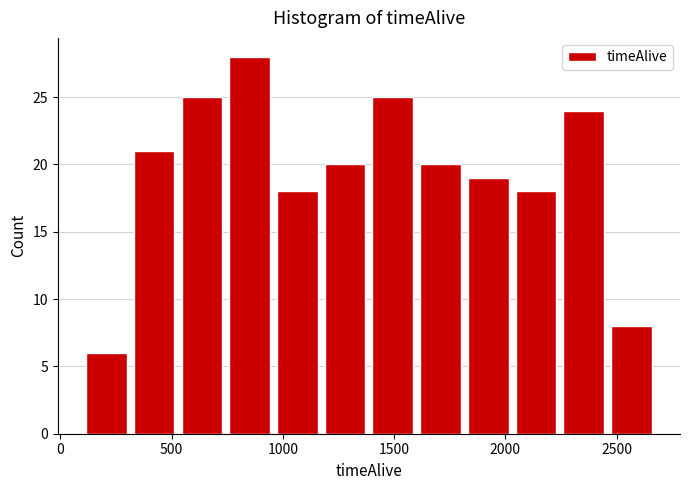

Reading left to right, transcribe this chart: for each bar, give the range it covers on the x-axis and its height. Neither the bar edges nor the heights are printed on the chart, so give them approximately, as read against the axes.

100 to 300: 6
300 to 550: 21
550 to 750: 25
750 to 950: 28
950 to 1150: 18
1150 to 1400: 20
1400 to 1600: 25
1600 to 1800: 20
1800 to 2050: 19
2050 to 2250: 18
2250 to 2450: 24
2450 to 2650: 8